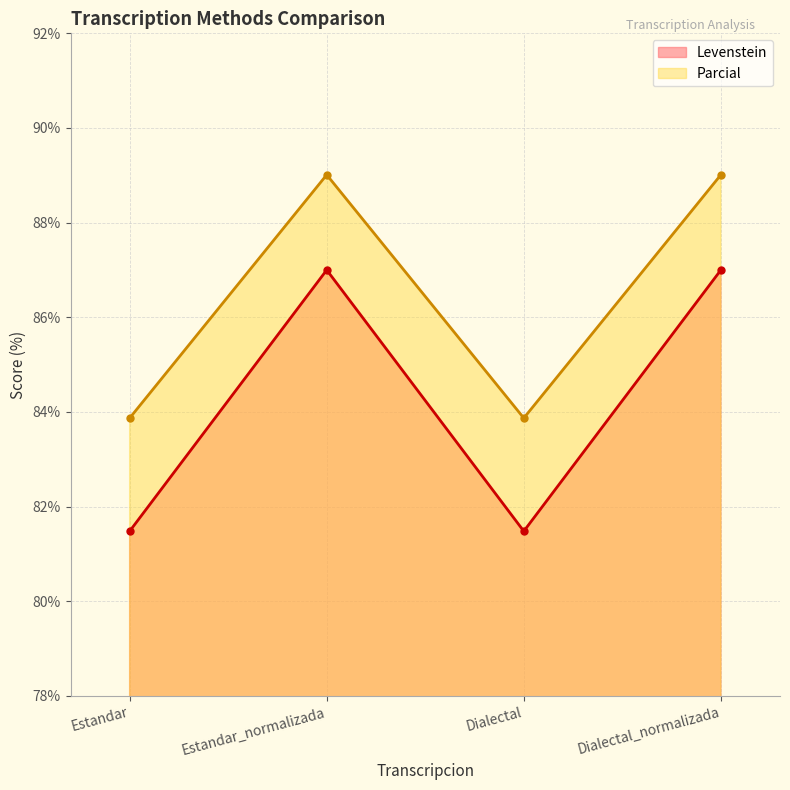

True or false: Levenstein has more than 1 points higher than both neighbors.

False